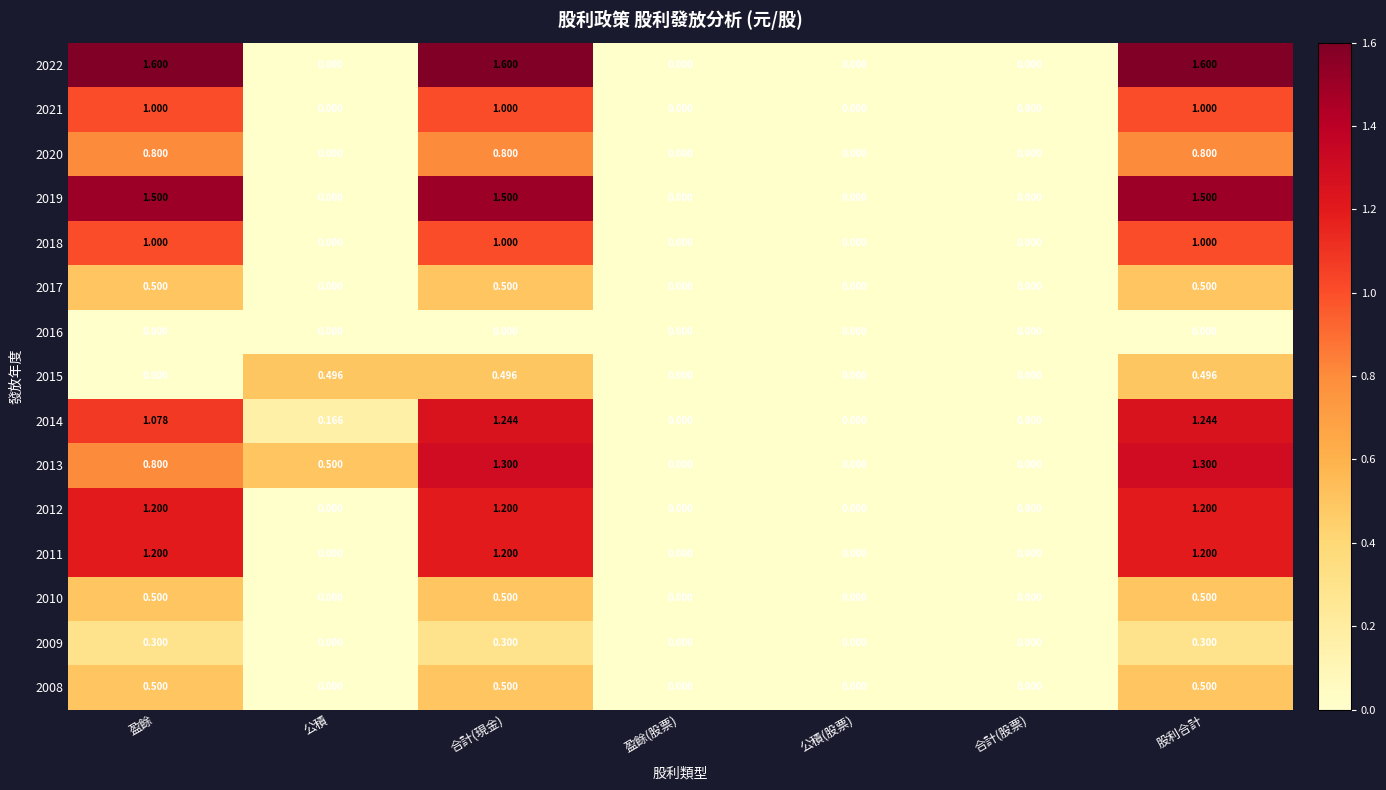

Which series has the largest total across all categories?

2022